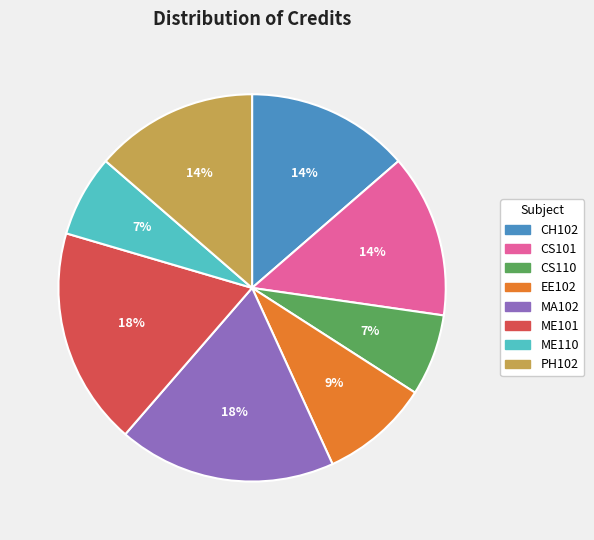

What percentage is the MA102 slice, to the nearest percent?

18%